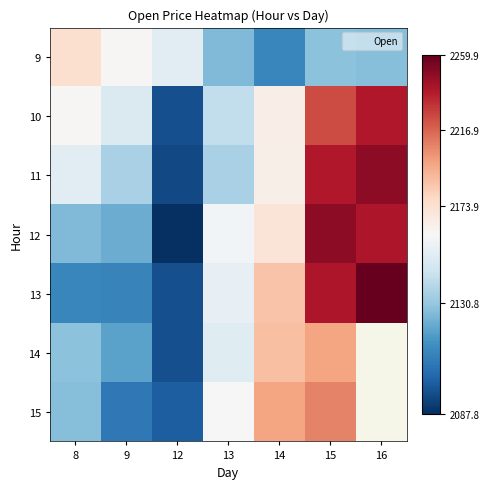

List the labels in order of 11 value, largest first.

16, 15, 14, 8, 13, 9, 12